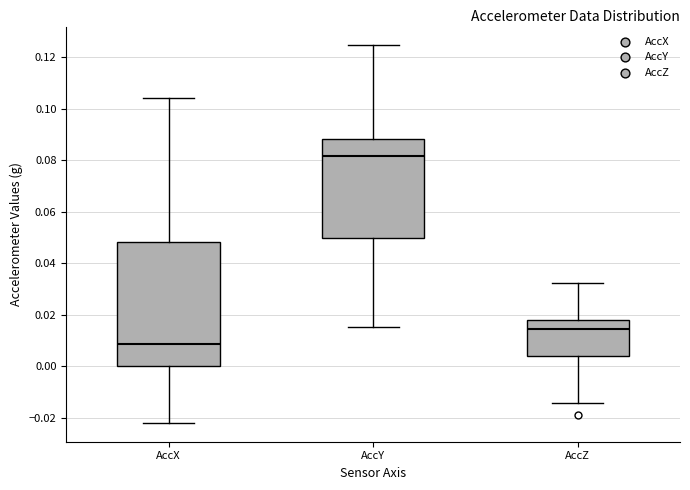

Reading left to right, transcribe this box plot: for each box, give where its median line is, the range the box spans, and where its two whiskers end, as read against the y-axis. The values are not printed on the chart, so give them approximately, as read against the axis.

AccX: median 0.008, box 0.000 to 0.048, whiskers -0.022 to 0.104
AccY: median 0.082, box 0.050 to 0.088, whiskers 0.016 to 0.124
AccZ: median 0.014, box 0.004 to 0.018, whiskers -0.014 to 0.032